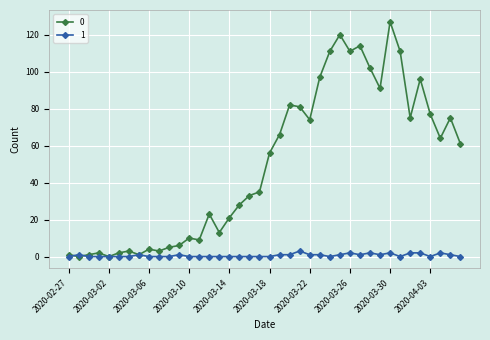

Rank the series by their maximum value, from highest to lowest.

0, 1